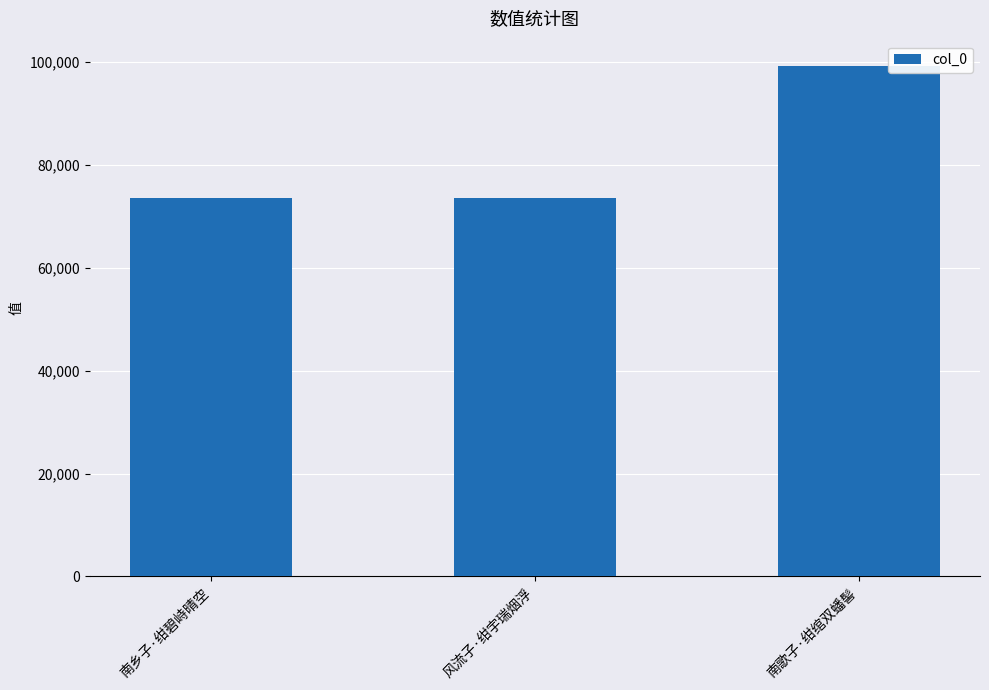

What is the maximum value shown in the chart?

99235